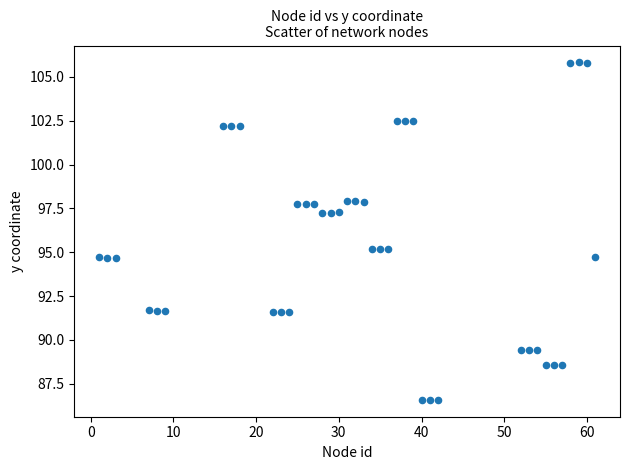

What is the range of X values (max minus min)?

60.0